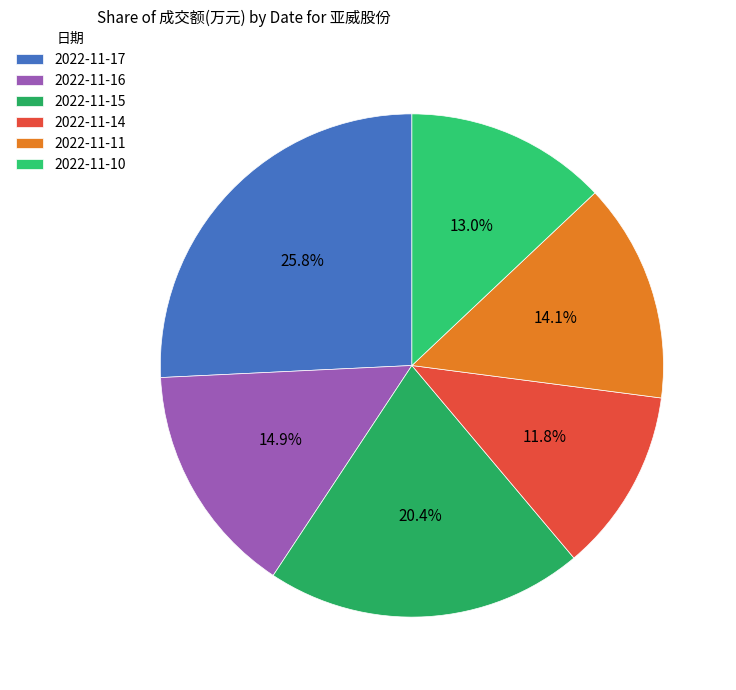

What portion of the pie excludes 2022-11-16?

85.1%